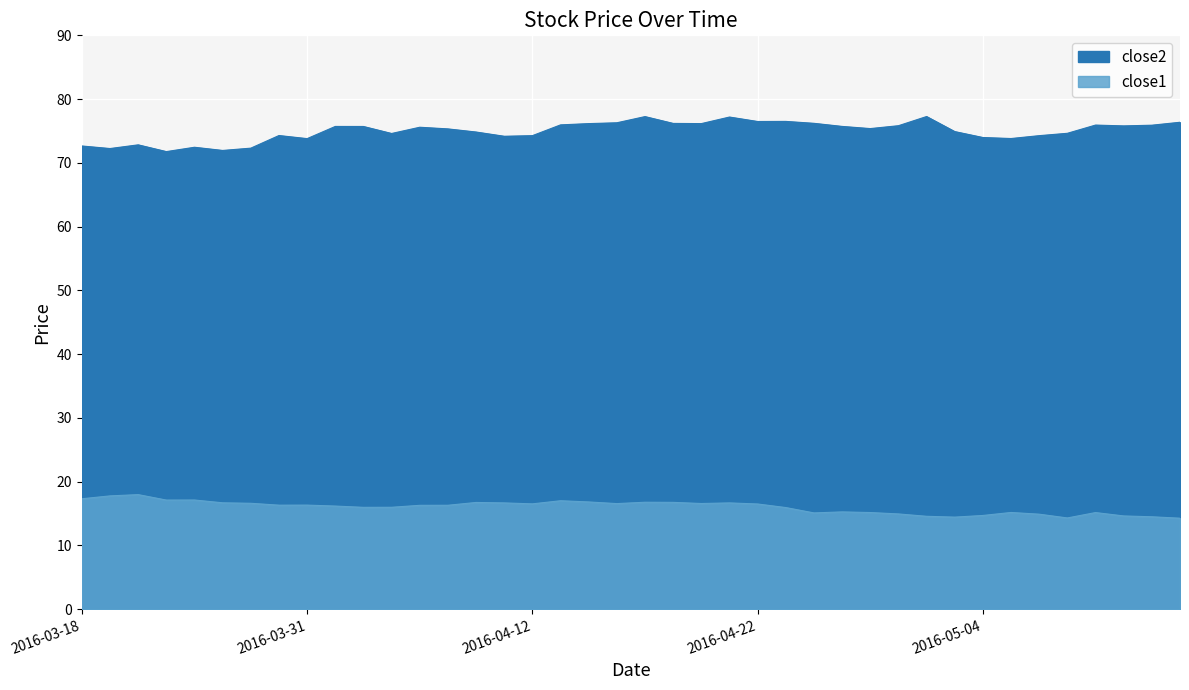

What value does the close1 series have at 2016-04-15?

16.6